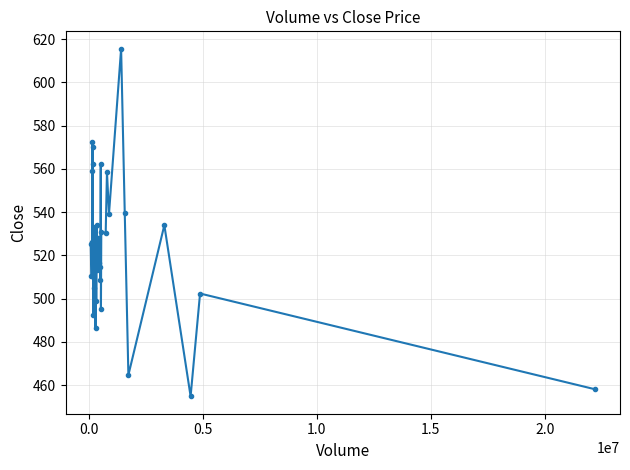

What is the value of the 24th point from the left?

527.9